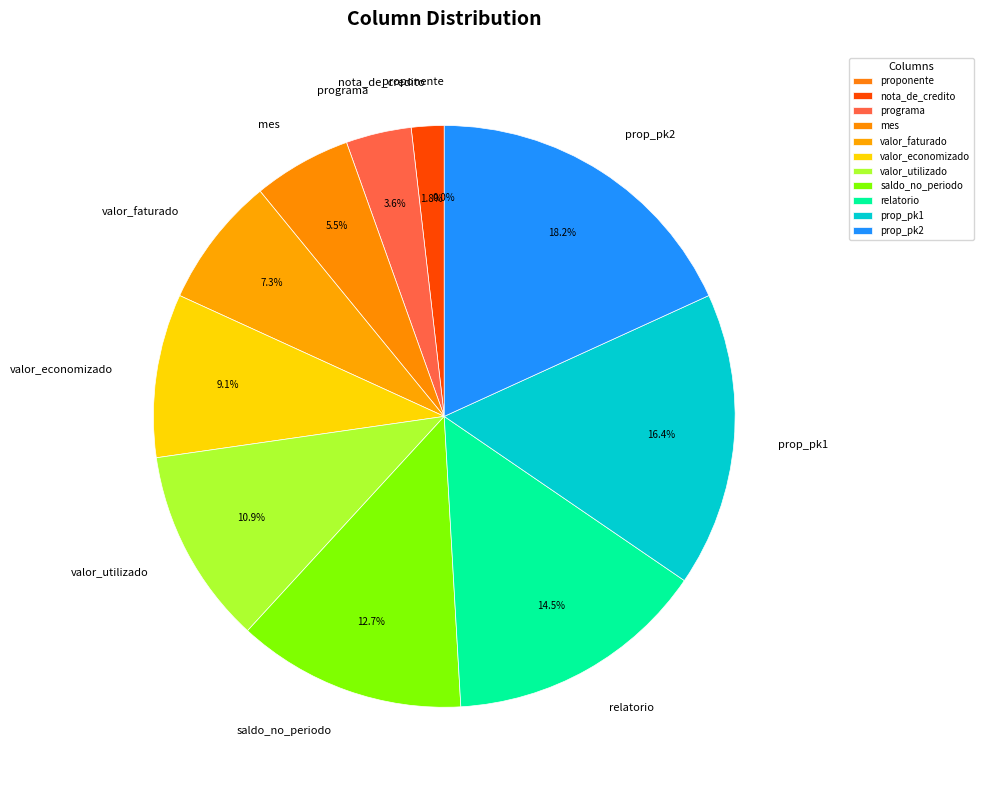

How many slices are in this pie chart?

11